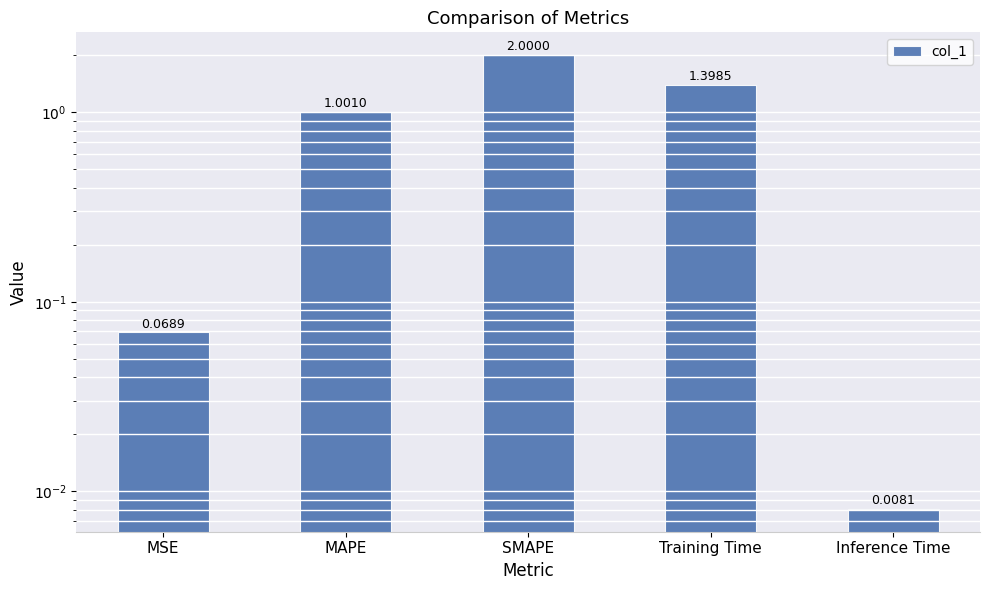

Is it true that the value at Training Time is 2.4?

False